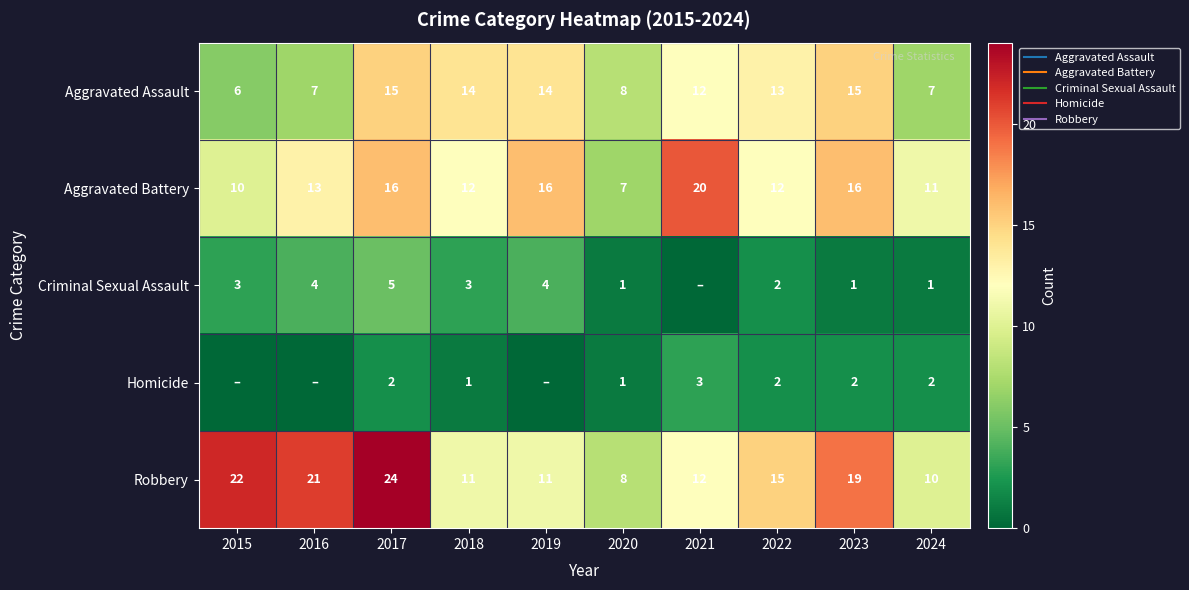

At which label does Criminal Sexual Assault reach its peak?

2017